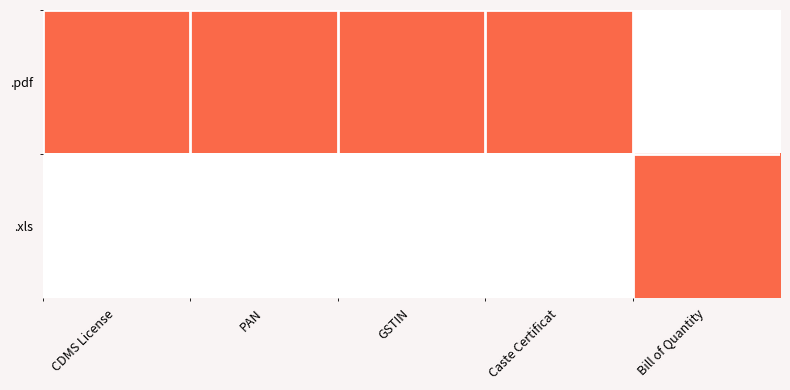

Between 2 and 4, which series saw the biggest shift?

.pdf